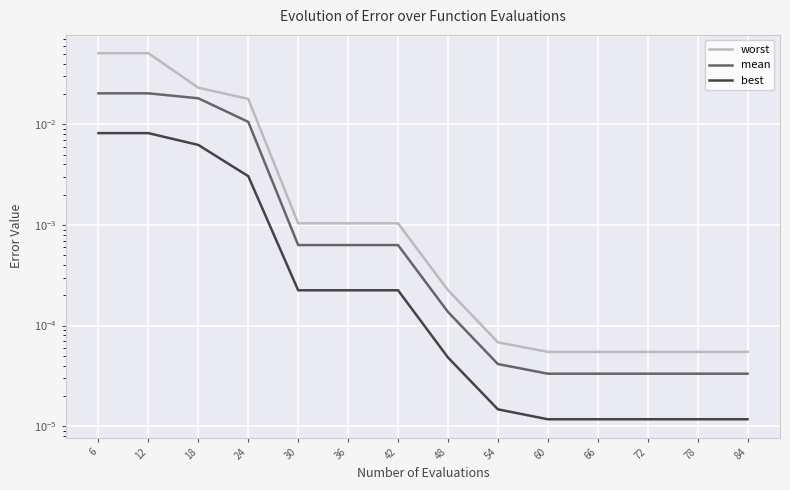

Is this an area chart (filled region under the line)?

No